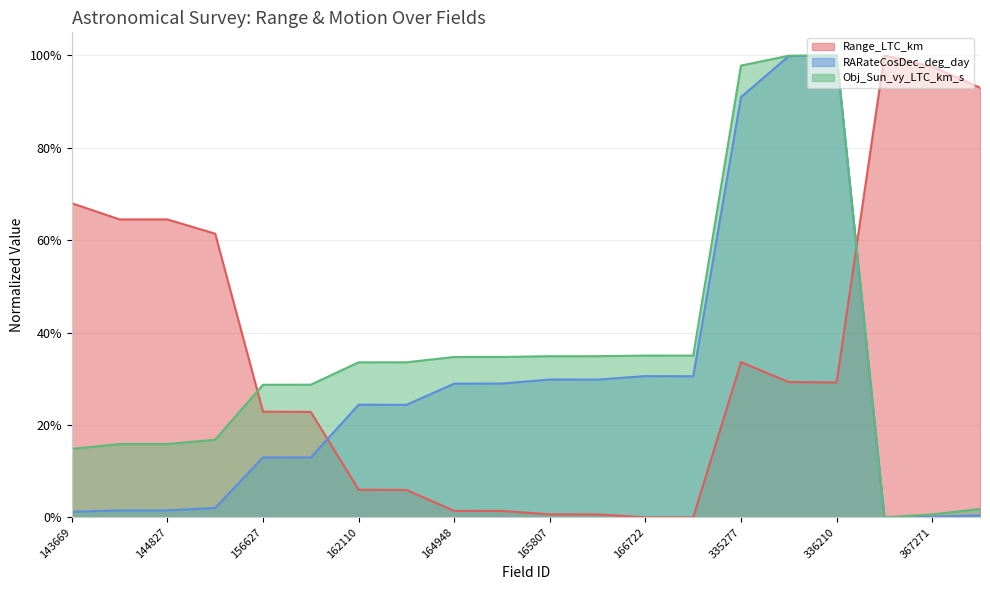

At which label is Obj_Sun_vy_LTC_km_s closest to 0?

366380